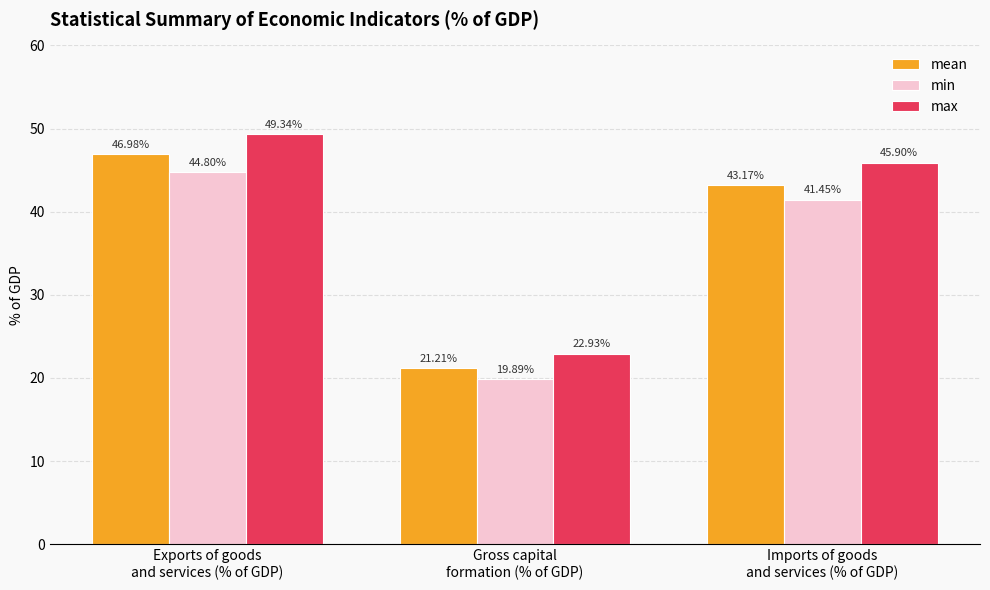

At which label is mean closest to 34?

Imports of goods
and services (% of GDP)